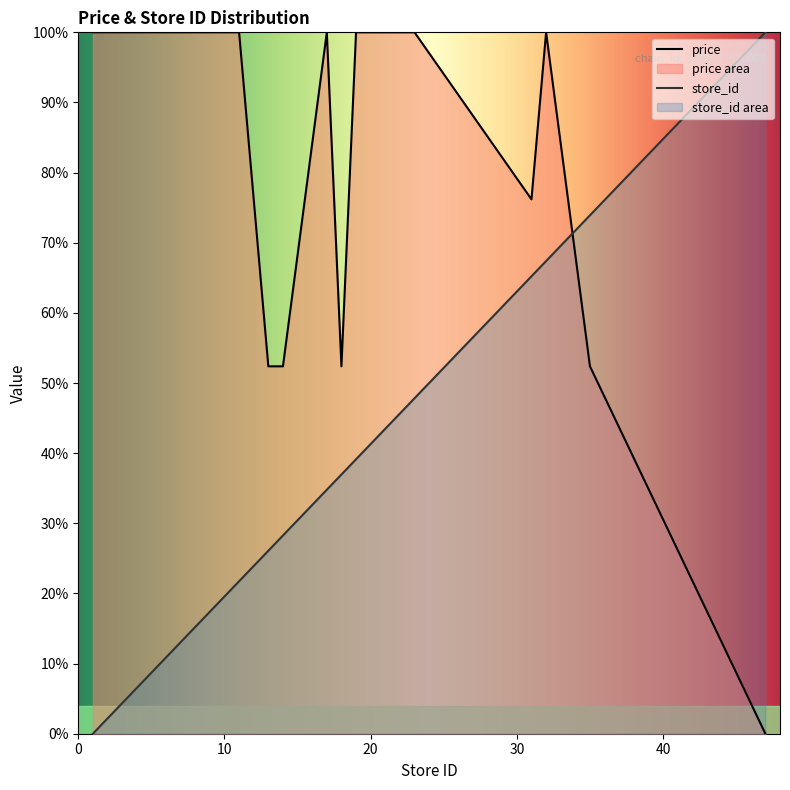

How many values in avg_price are above zero?

19